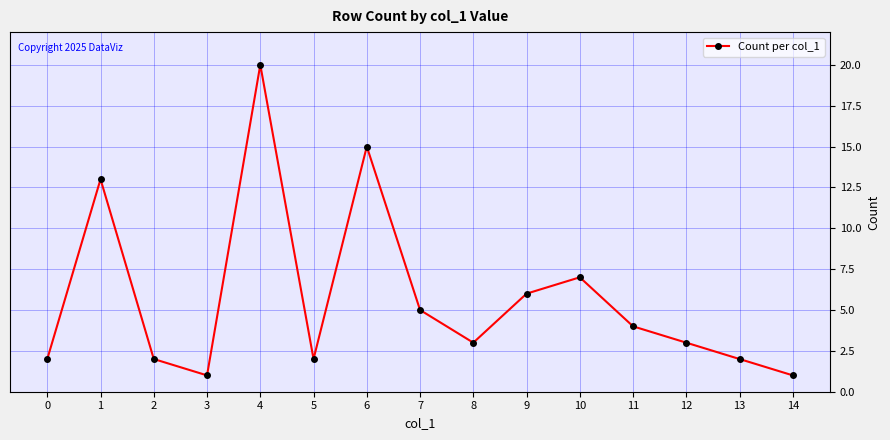

Reading right to left, list all the values displayed in this chart.

1	2	3	4	7	6	3	5	15	2	20	1	2	13	2